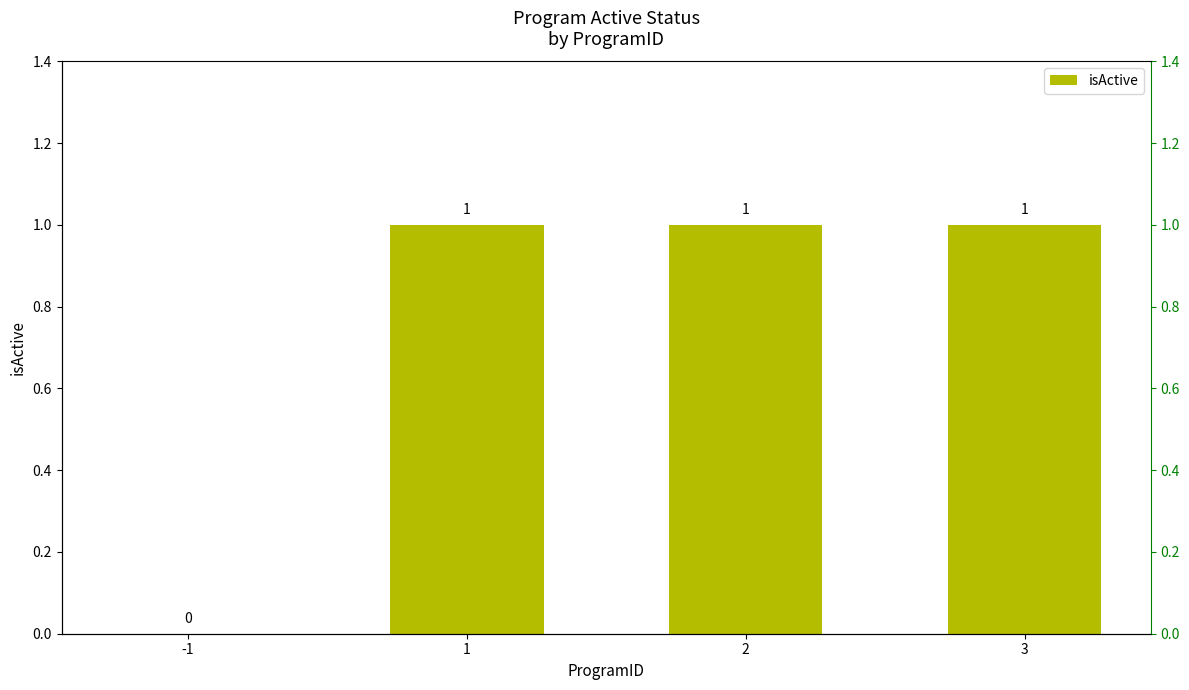

What is the value of the 2nd bar from the left?

1